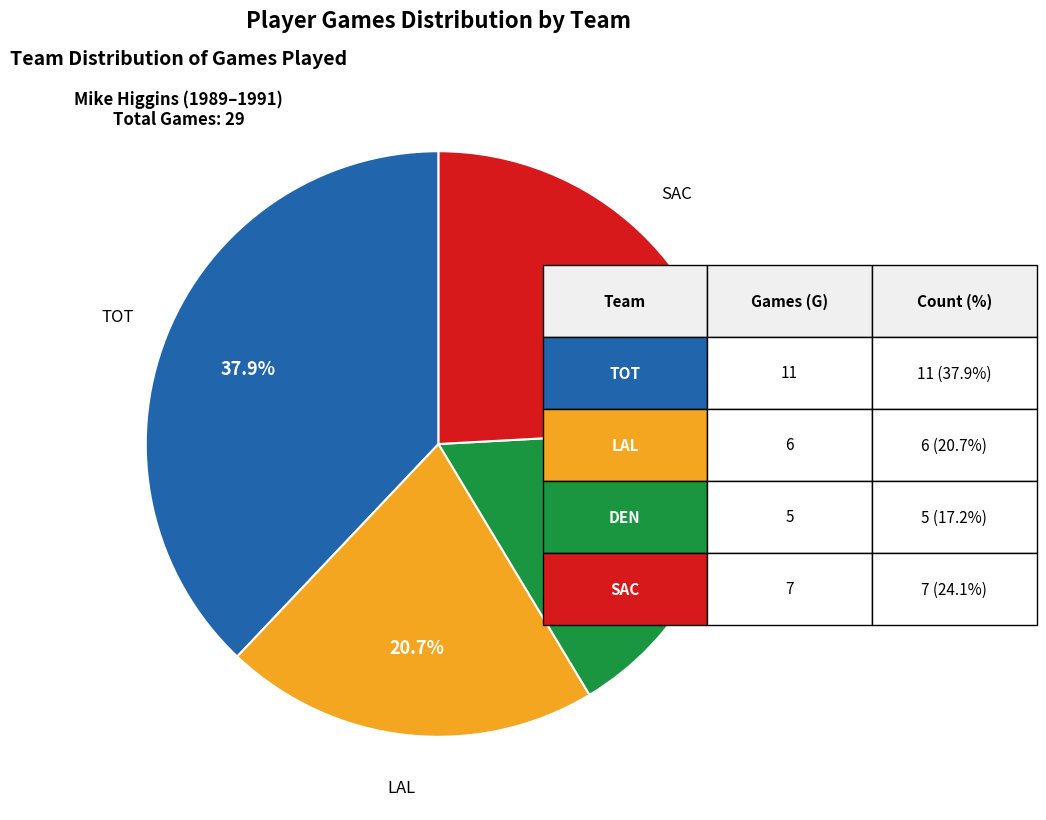

Is there any slice that represents more than half of the pie?

No